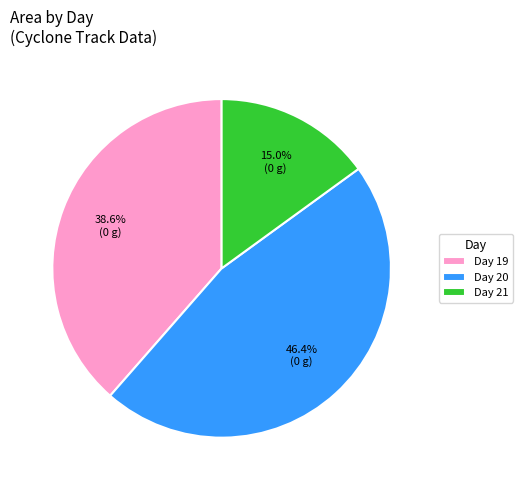

Approximately how many times larger is the value at Day 19 compared to Day 21?

2.6